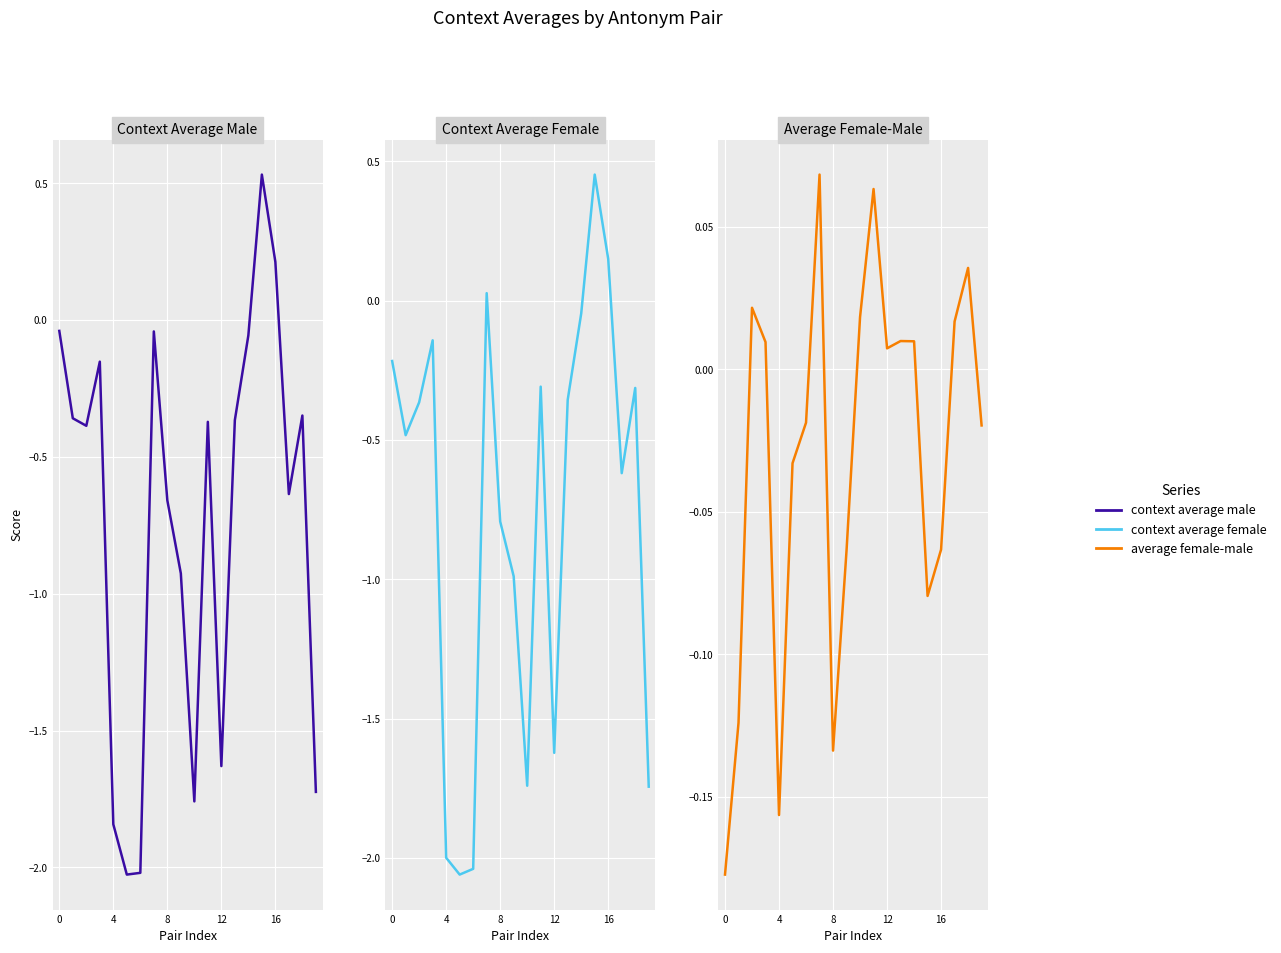

What is the difference between the context_average_male values at 6 and 19?

0.3